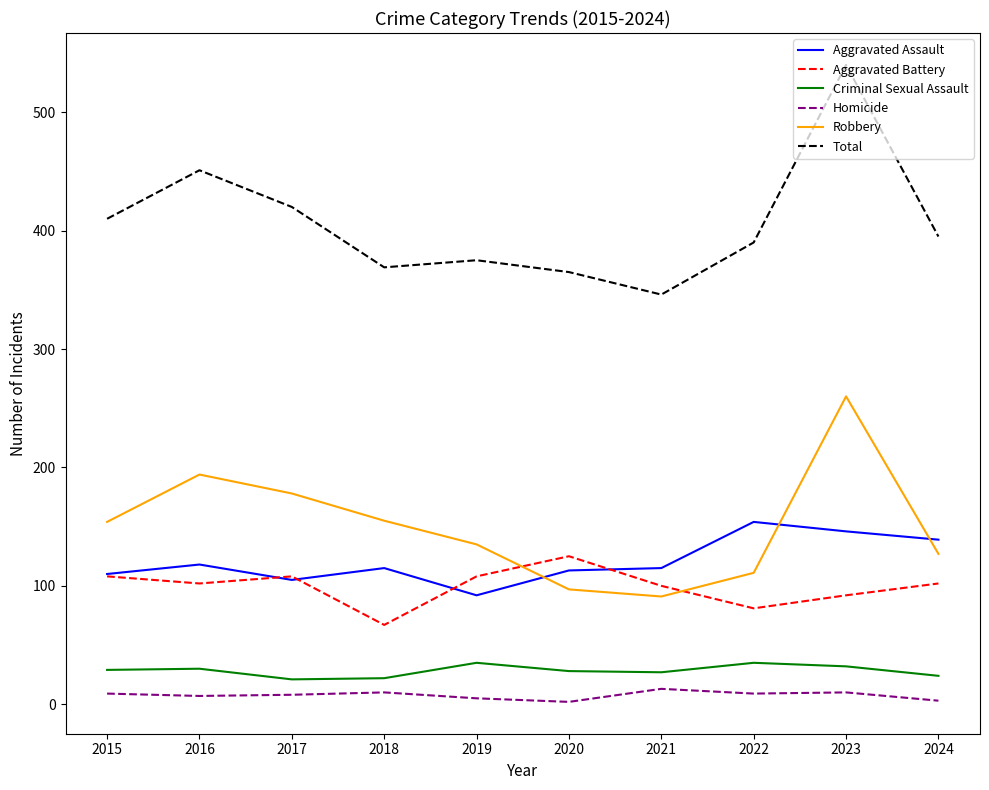

True or false: Aggravated Battery has more than 0 interior local peaks.

True